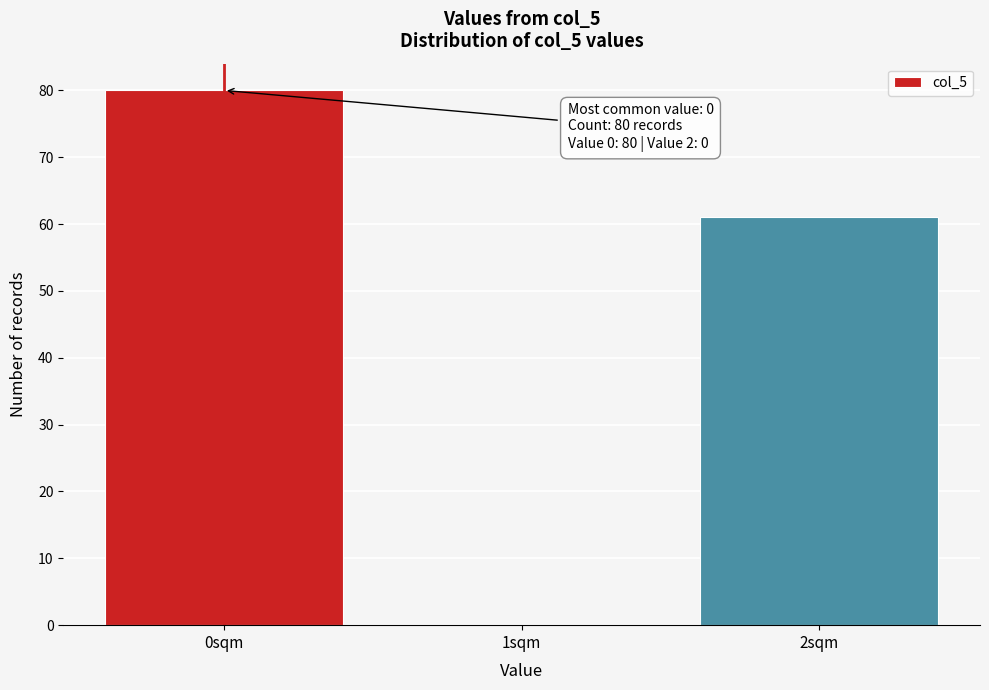

Reading left to right, transcribe all the data shown in this chart.

0sqm=80	1sqm=0	2sqm=61